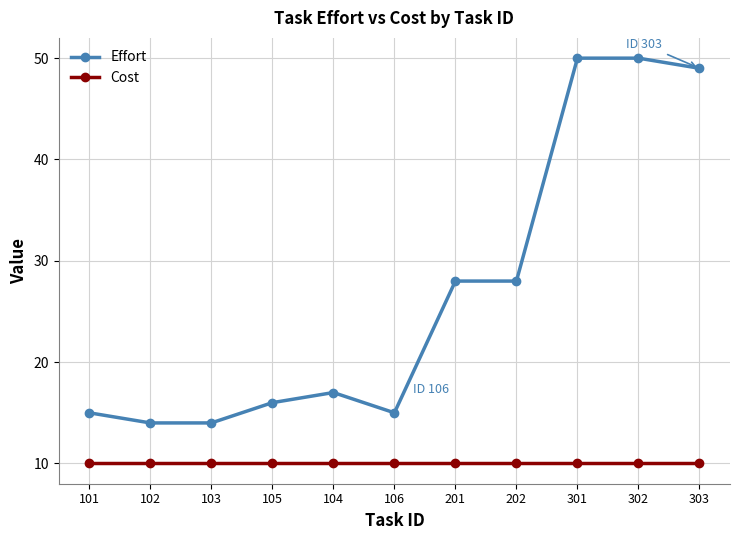

True or false: Effort has more than 0 interior local peaks.

True